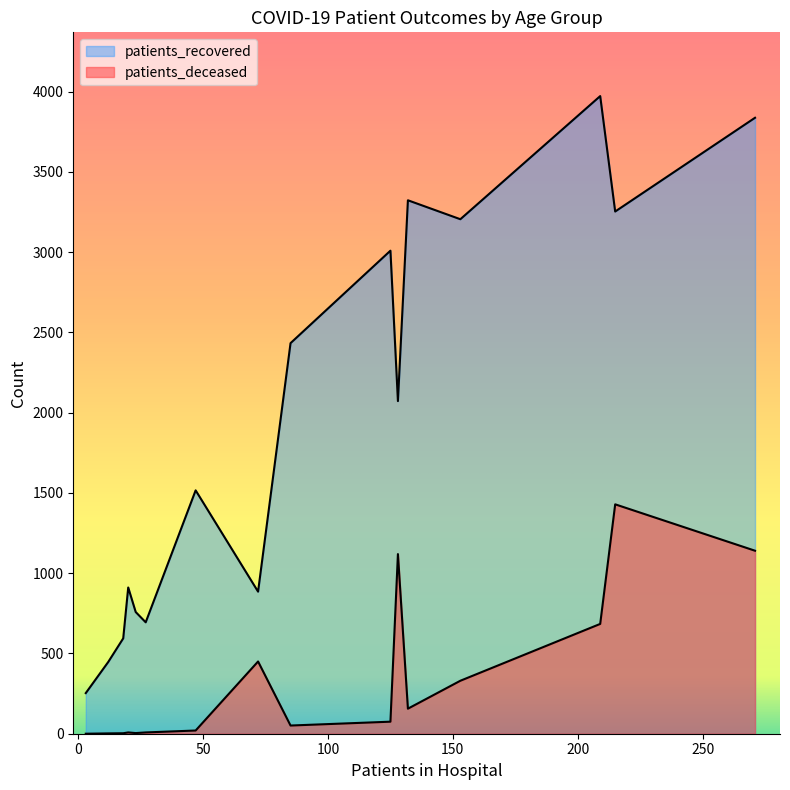

Does the chart have visible grid lines?

No